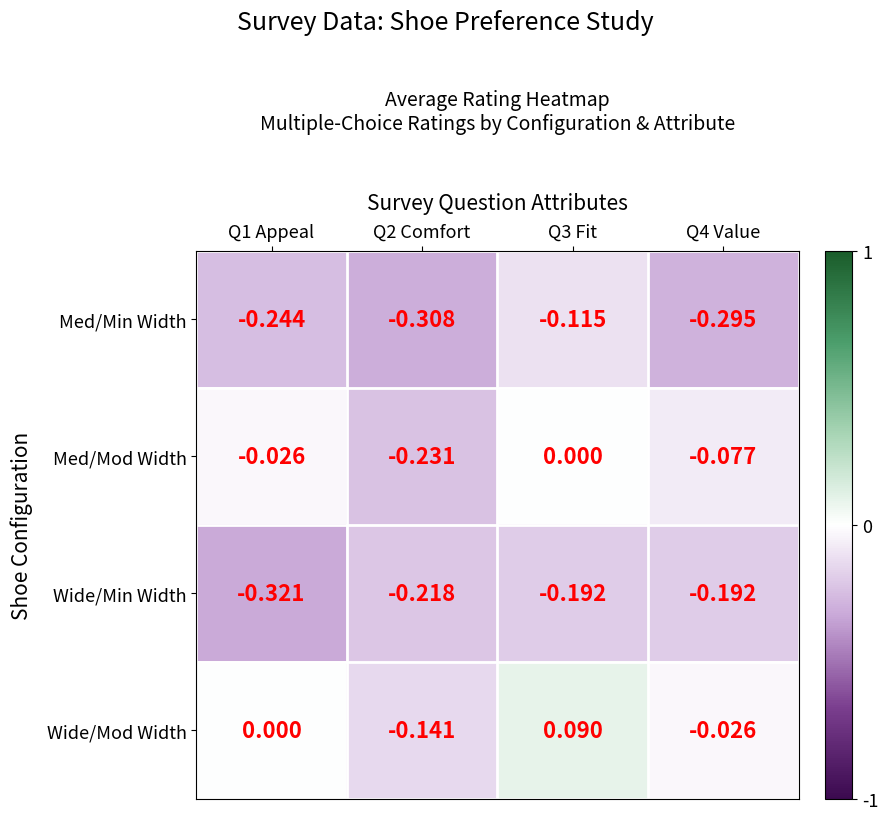

Which series has the largest total across all categories?

Wide/Mod Width